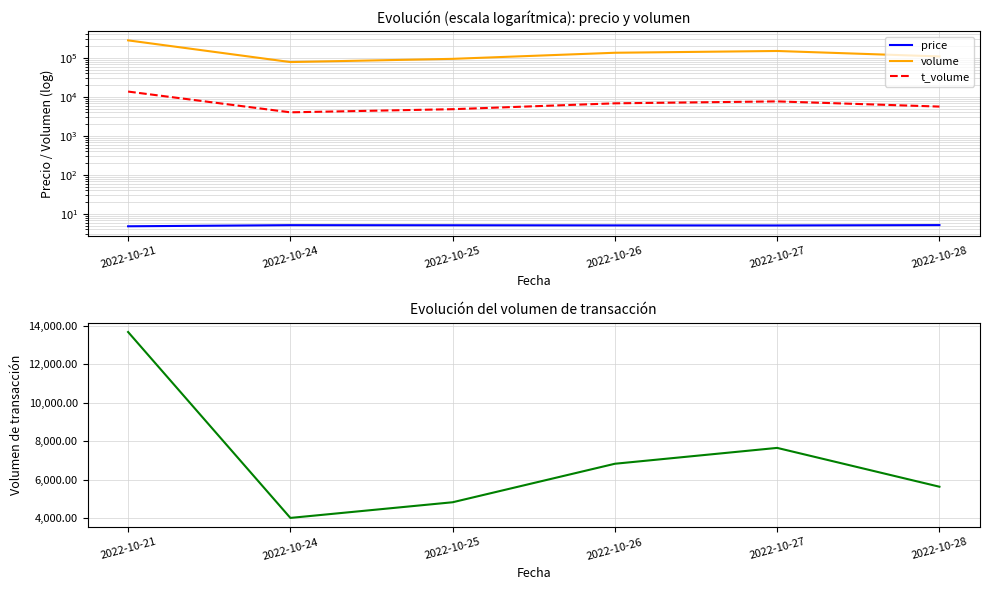

What is the difference between the volume values at 2022-10-25 and 2022-10-26?

40781.0